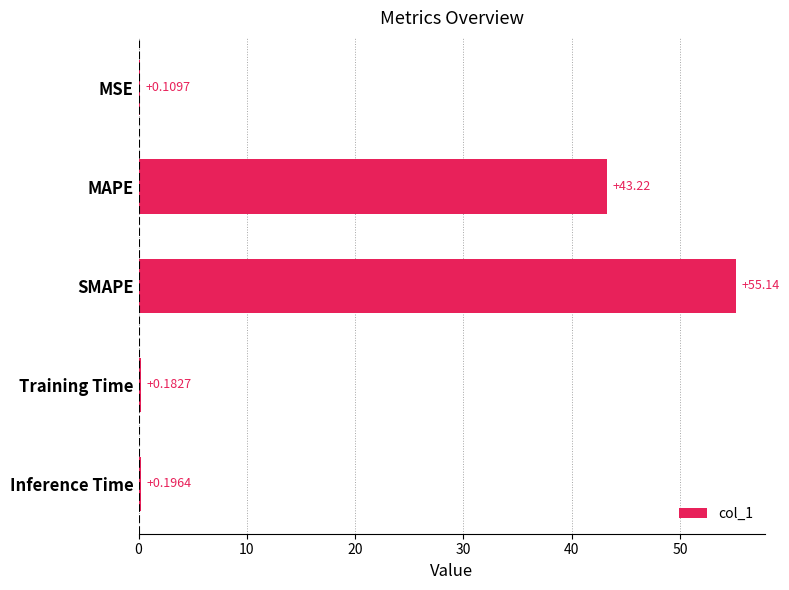

Where is the data nearest to the value 27?

MAPE